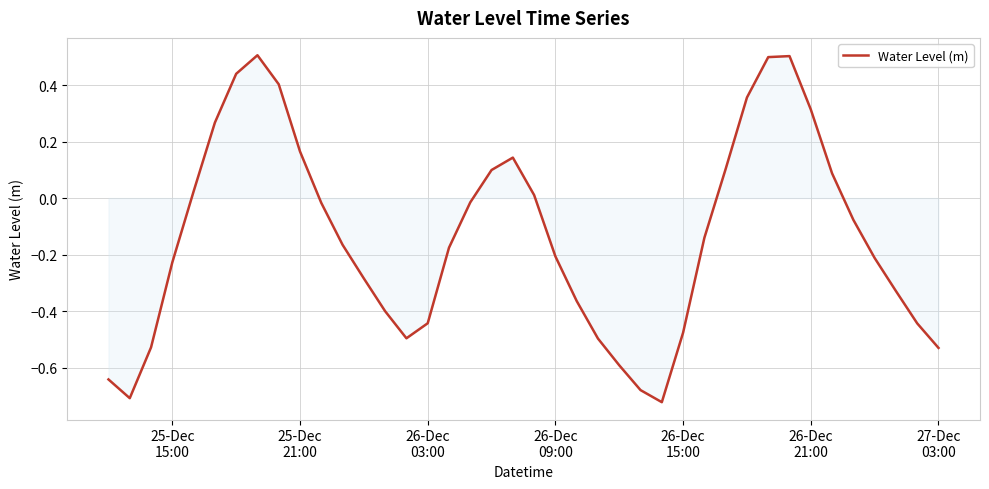

What is the maximum value shown in the chart?

0.5